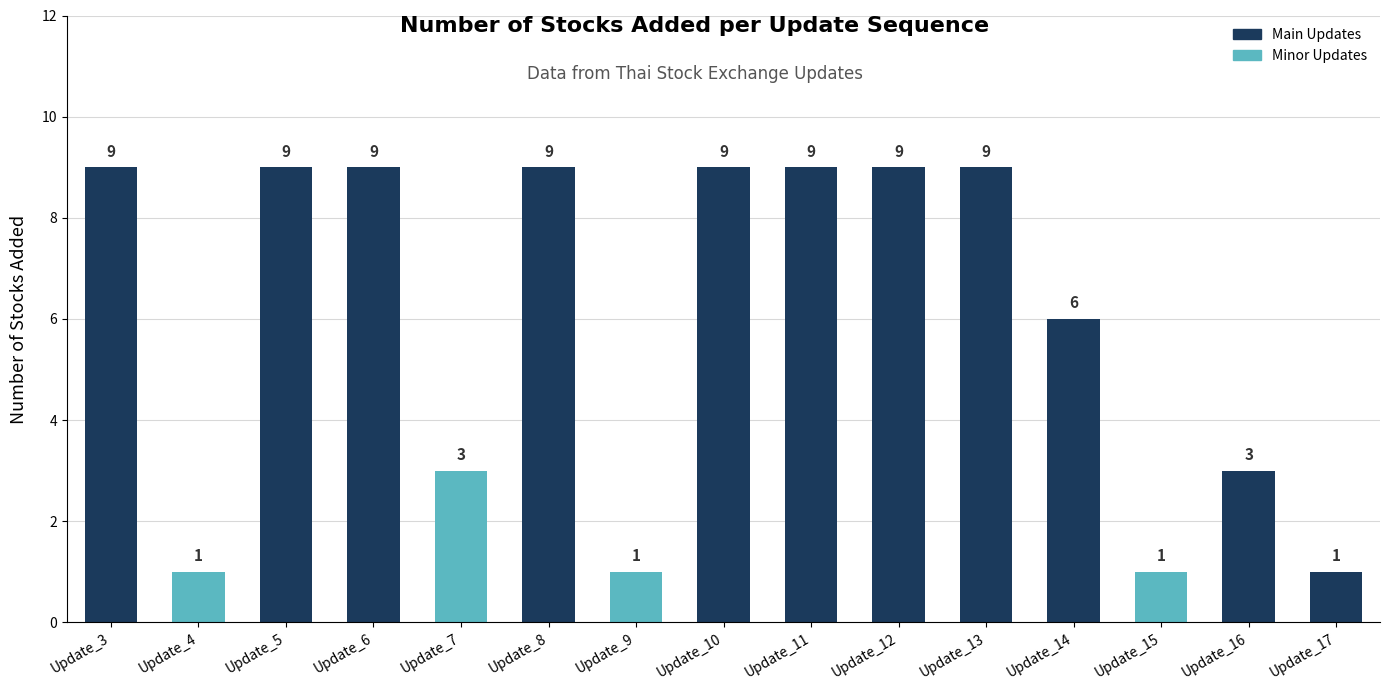

What is the sum of all values?

88